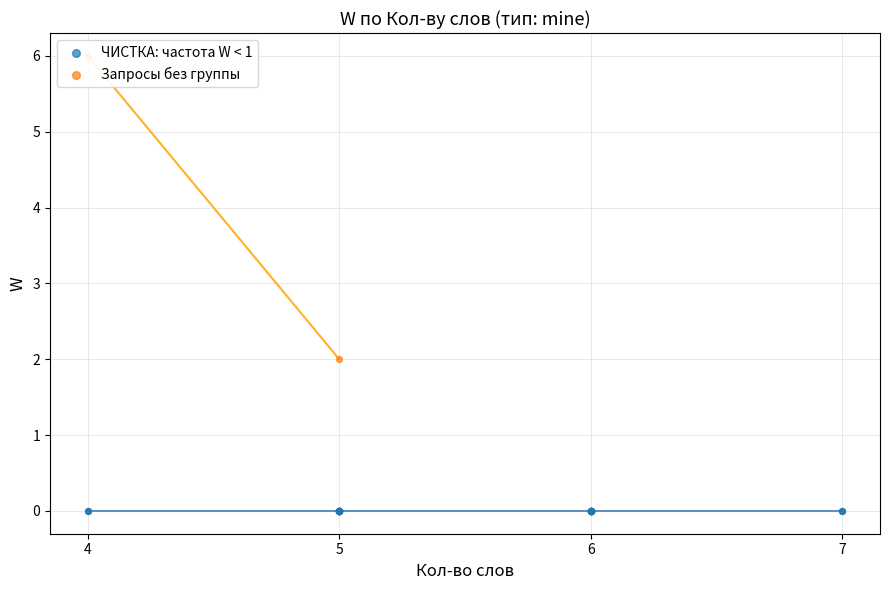

Between 39 and 26, which is larger?

39